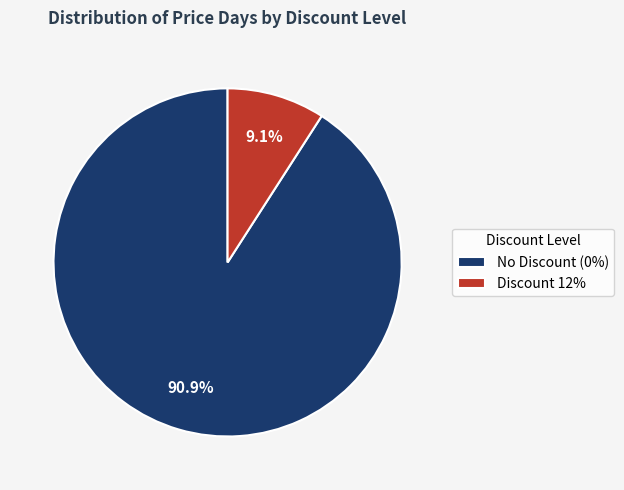

How much of the chart is everything except Discount 12%?

90.9%